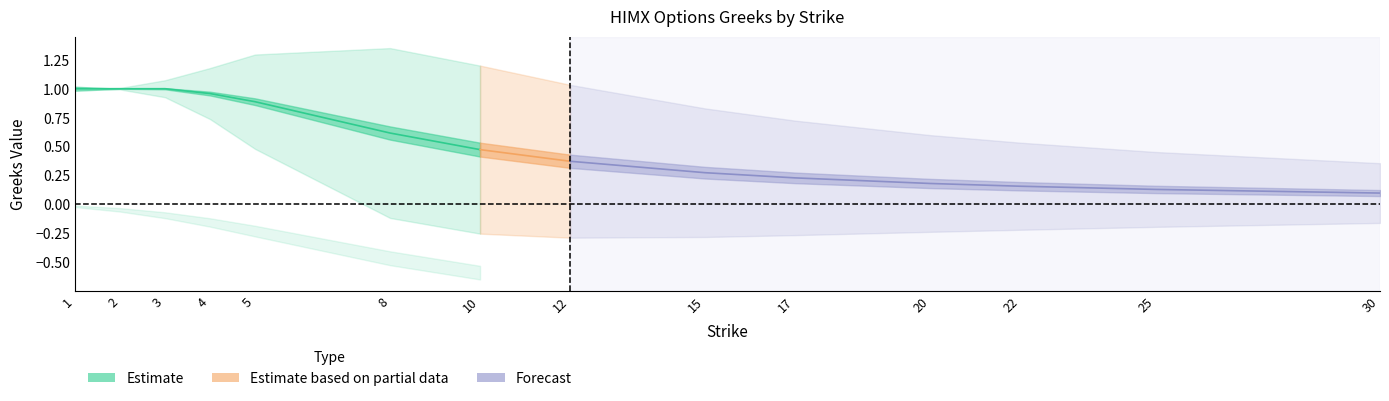

What is the spread (max minus min) of values at 4?

1.1